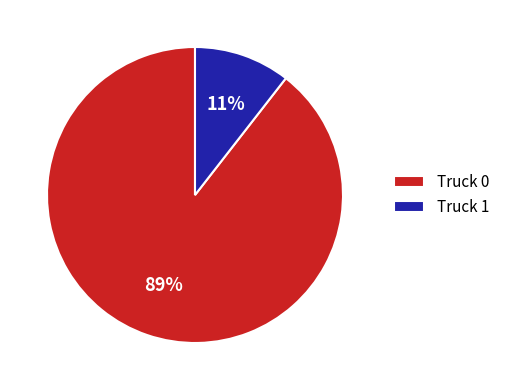

To the nearest percent, what is the combined percentage of Truck 1 and Truck 0?

100%